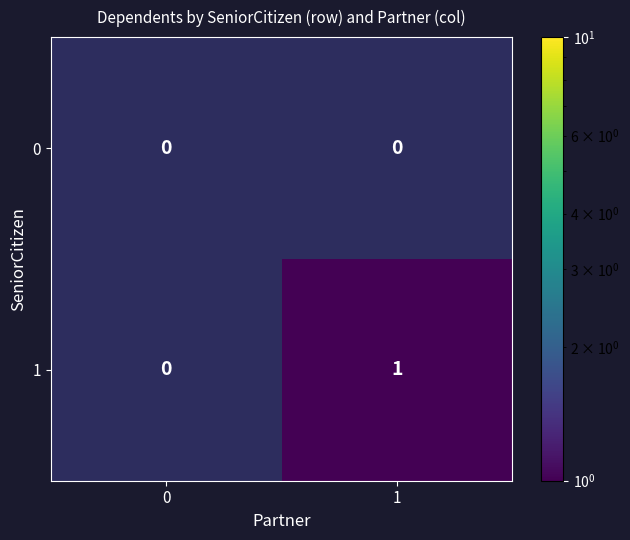

The value of 1 at 1 is 0. True or false?

False